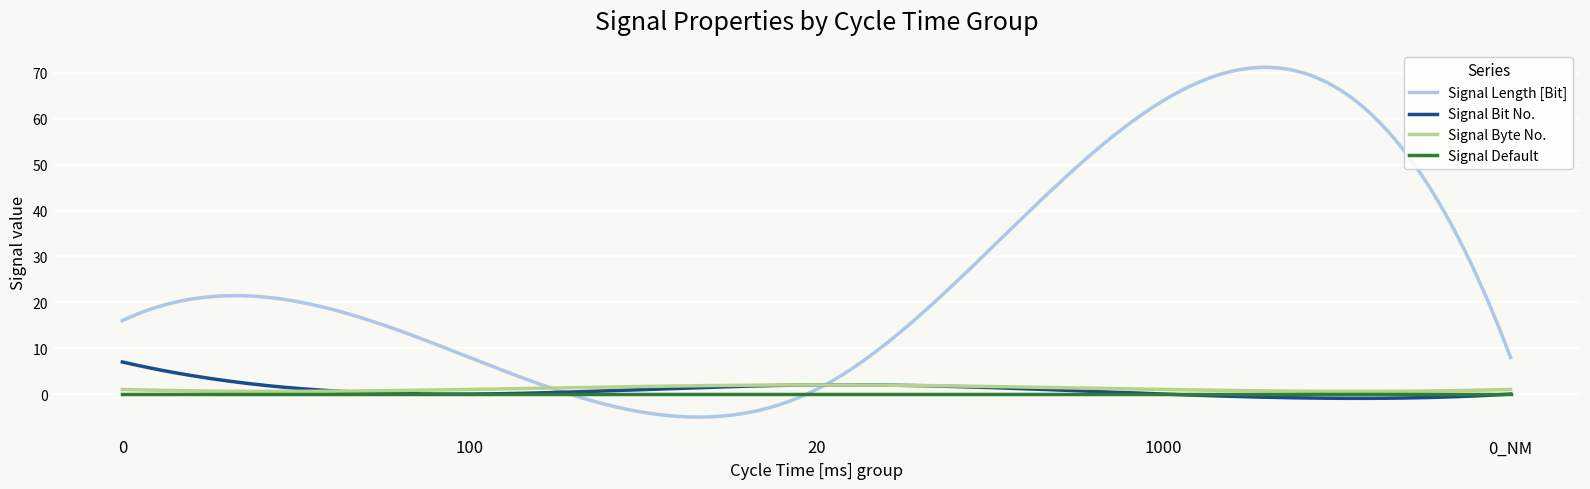

Which series has the largest total across all categories?

Signal Length [Bit]